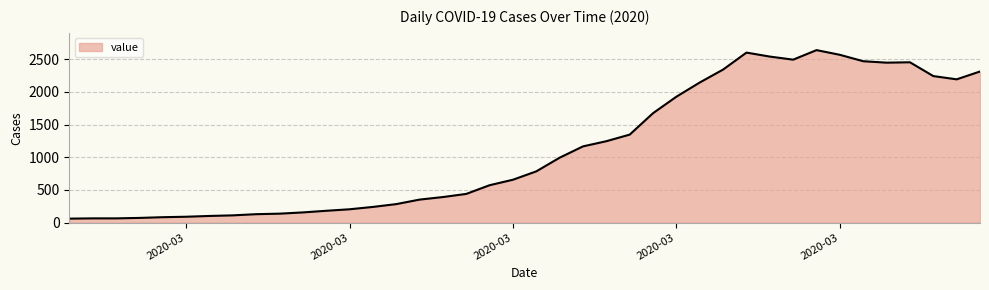

What is the minimum value shown in the chart?

61